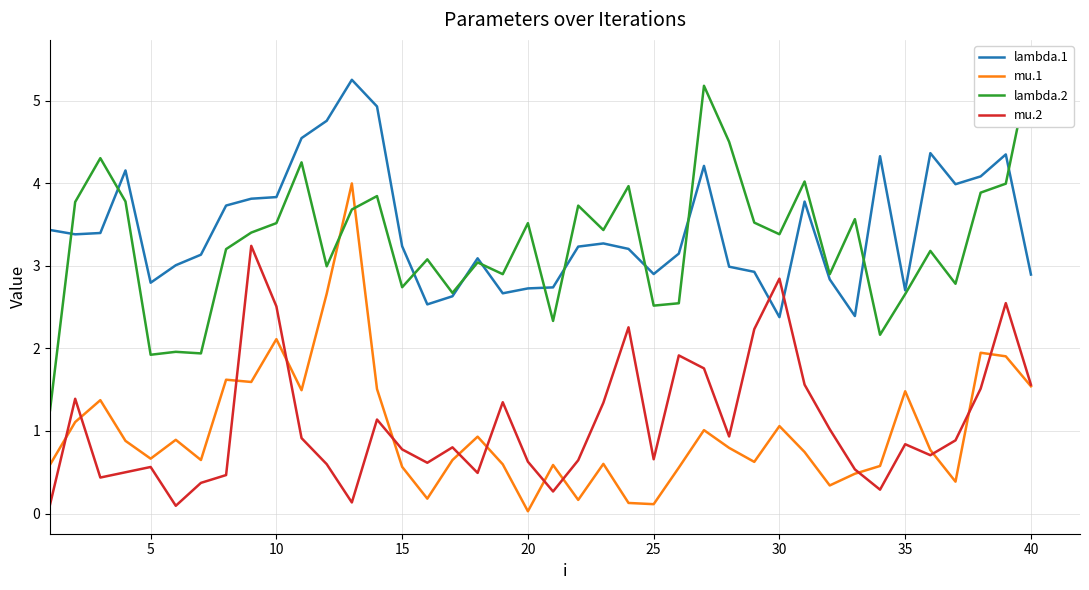

True or false: mu.1 and lambda.1 cross at least once.

False